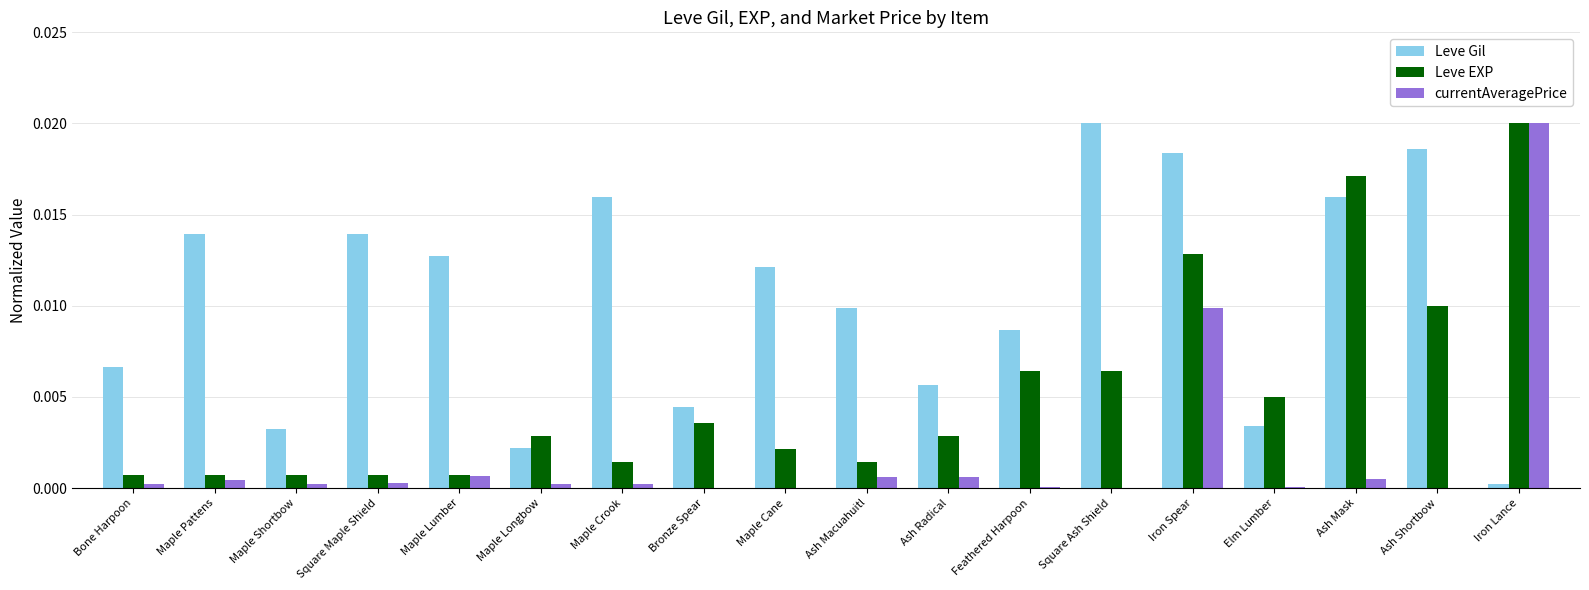

True or false: Leve EXP has a value of 0.0 at Square Maple Shield.

True